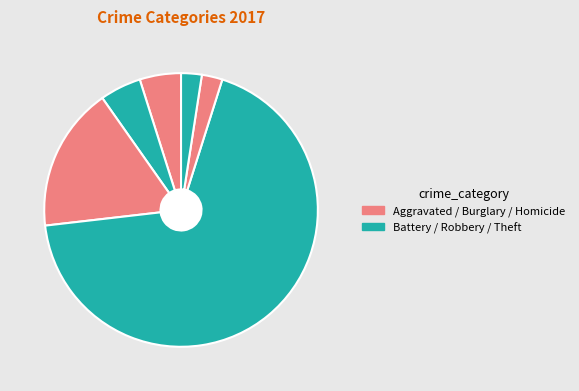

How many segments does this pie chart have?

6